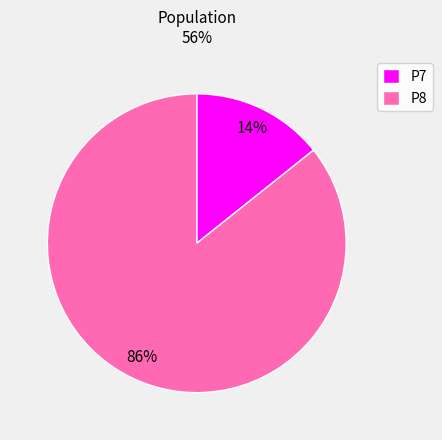

What is the largest slice in the pie chart?

P8